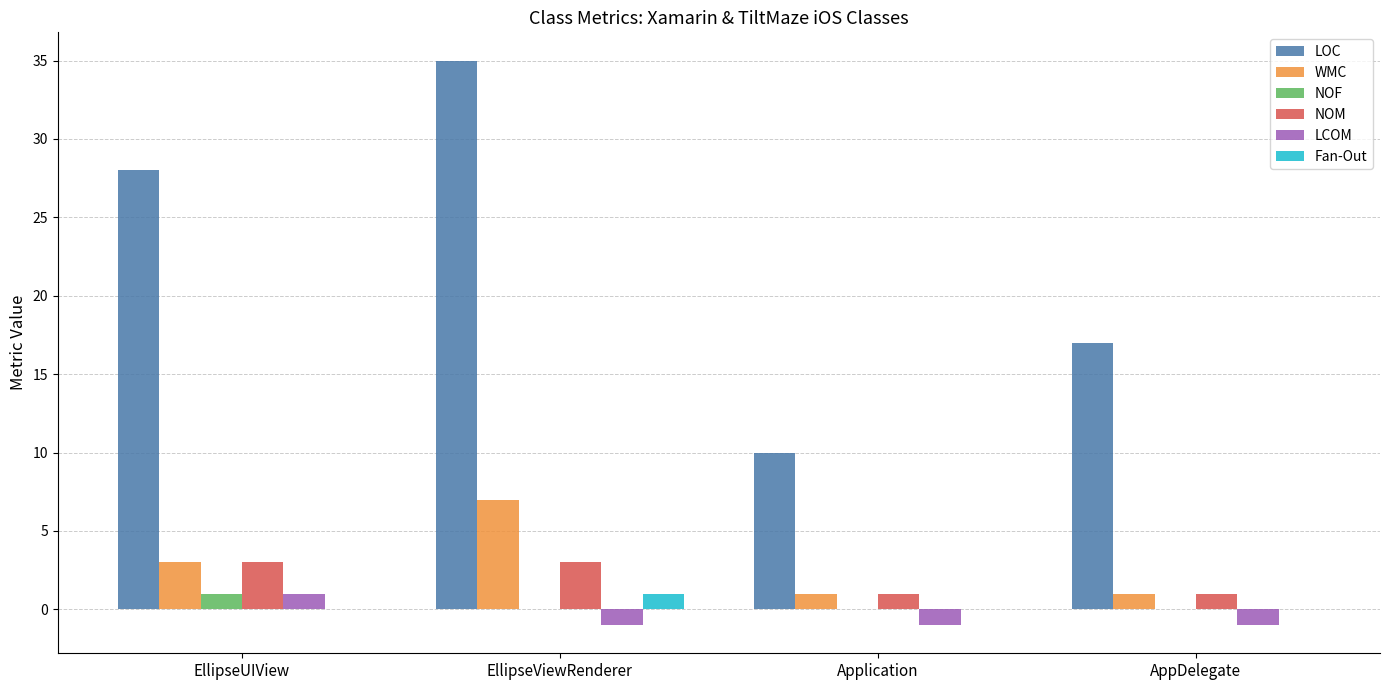

Which series has the largest total across all categories?

LOC